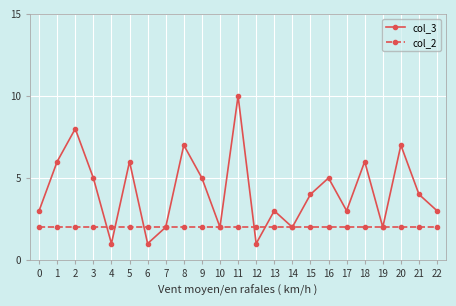

Reading right to left, extract all data points from this chart.

col_3: 22=3	21=4	20=7	19=2	18=6	17=3	16=5	15=4	14=2	13=3	12=1	11=10	10=2	9=5	8=7	7=2	6=1	5=6	4=1	3=5	2=8	1=6	0=3
col_2: 22=2	21=2	20=2	19=2	18=2	17=2	16=2	15=2	14=2	13=2	12=2	11=2	10=2	9=2	8=2	7=2	6=2	5=2	4=2	3=2	2=2	1=2	0=2